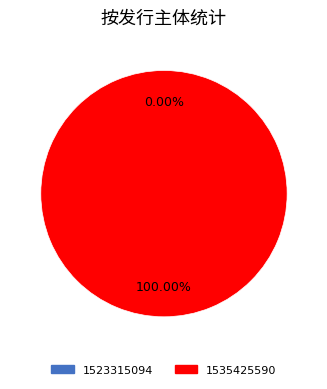

What is the majority slice?

1535425590